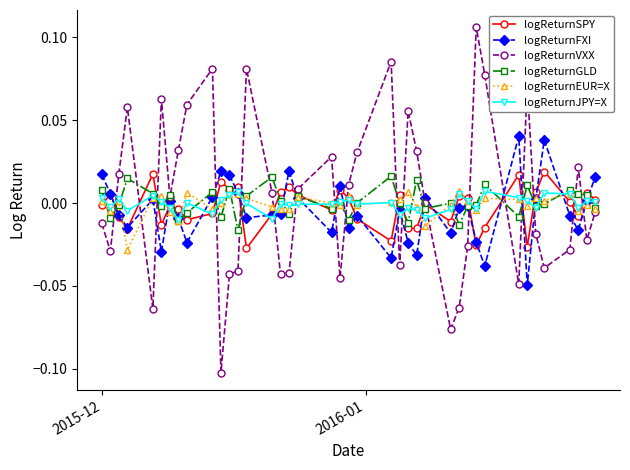

Which series has the largest range (max minus min)?

logReturnVXX